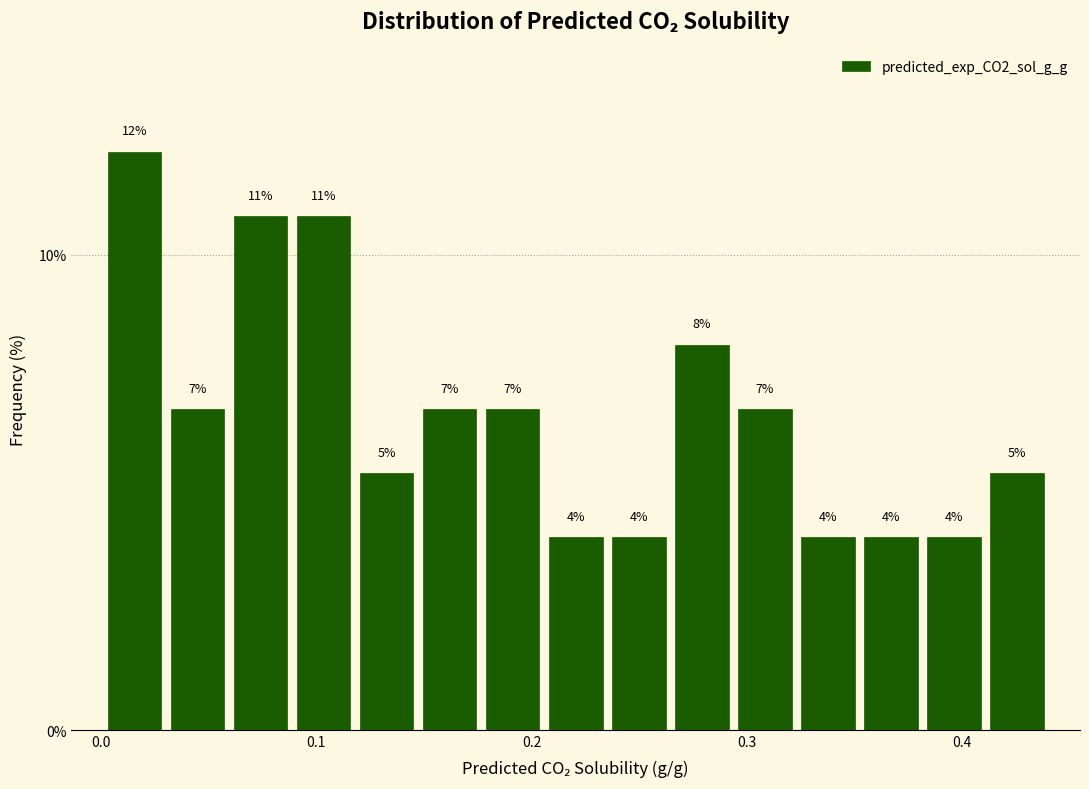

Around what value on the x-axis is the tallest bar? Give the approximate position of its centre, as read against the axis.

0.02